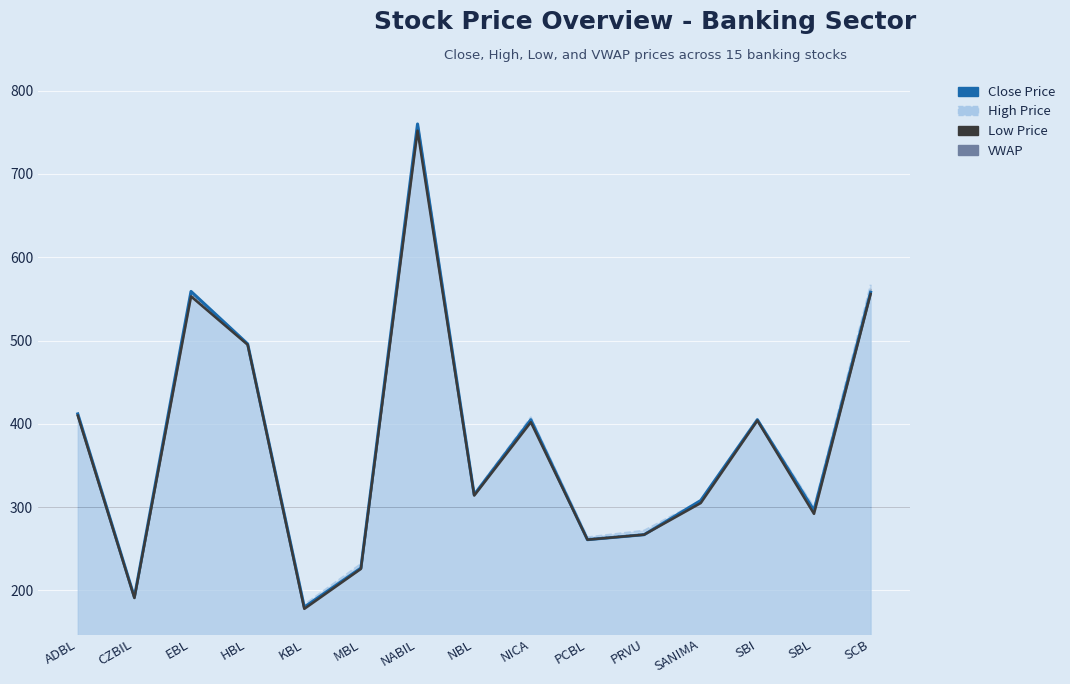

True or false: Close Price and High Price intersect in this chart.

False